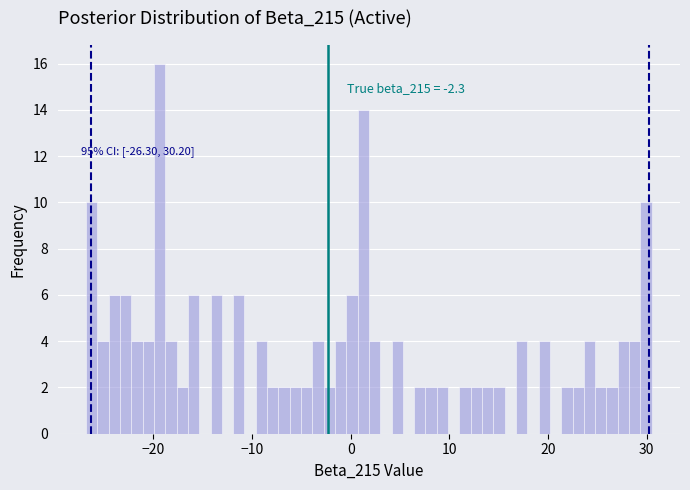

Around what value on the x-axis is the tallest bar? Give the approximate position of its centre, as read against the axis.

-19